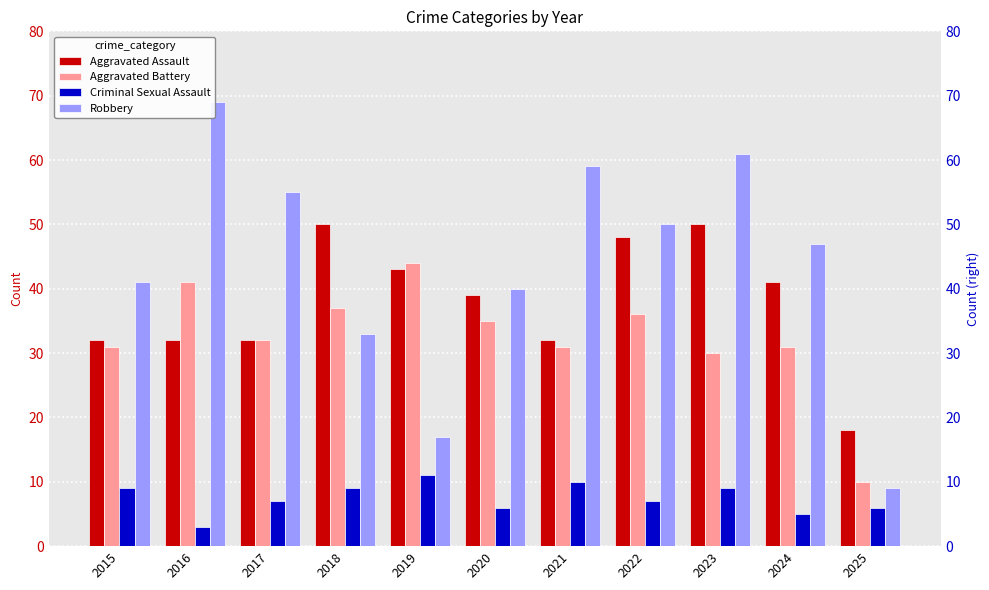

What is the approximate value of Aggravated Battery at 2015, to the nearest 5?

30